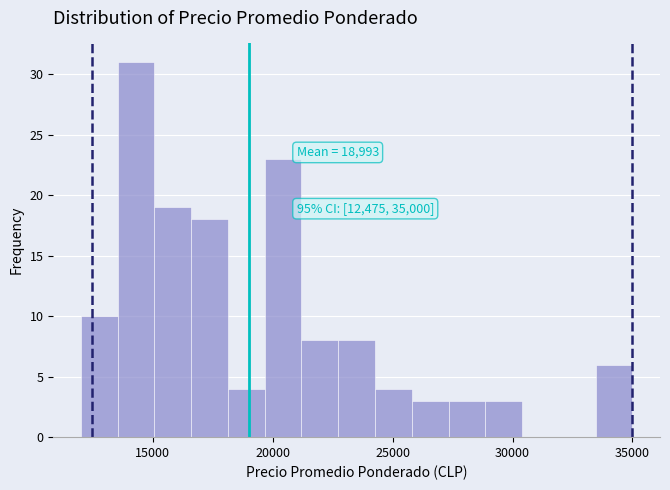

Around what value on the x-axis is the tallest bar? Give the approximate position of its centre, as read against the axis.

14500